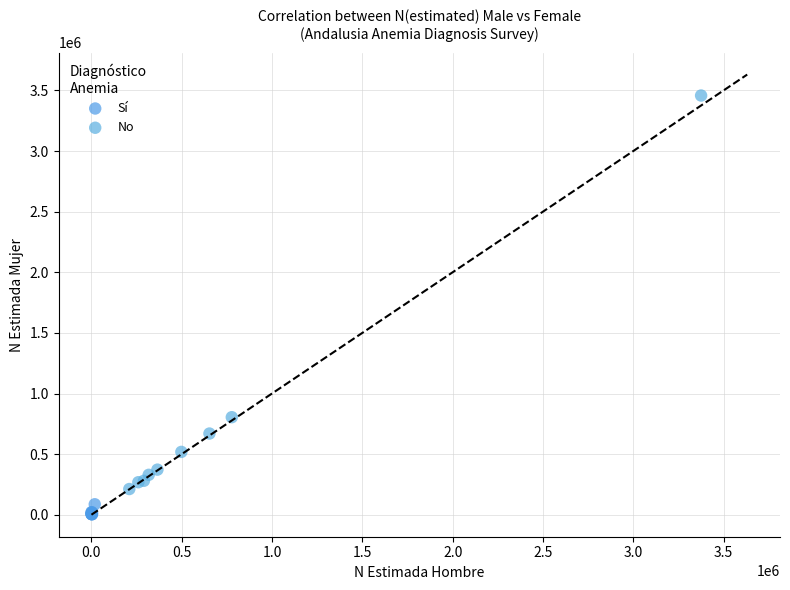

Which series contains the highest Y value?

No